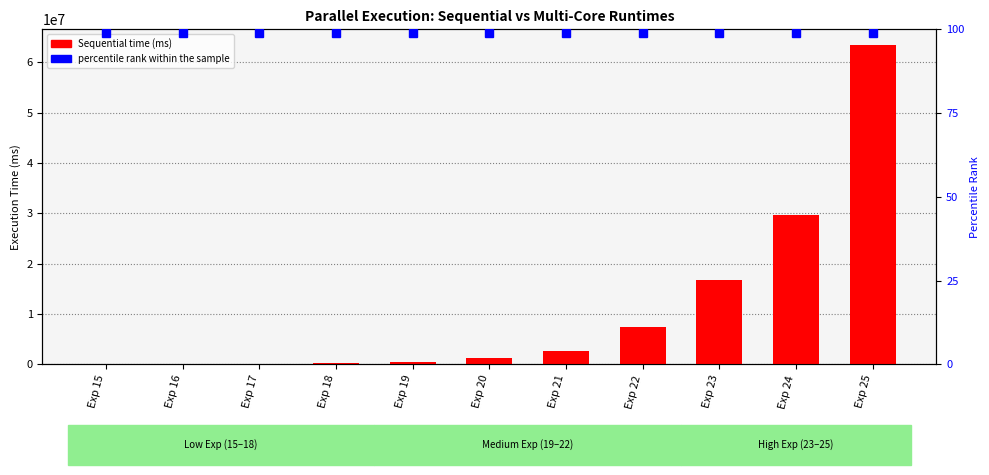

Reading left to right, extract all data points from this chart.

Sequential: 15398	34927	75940	211723	533147	1244290	2727349	7473951	16827040	29659918	63370249
percentile rank within the sample: 99	99	99	99	99	99	99	99	99	99	99